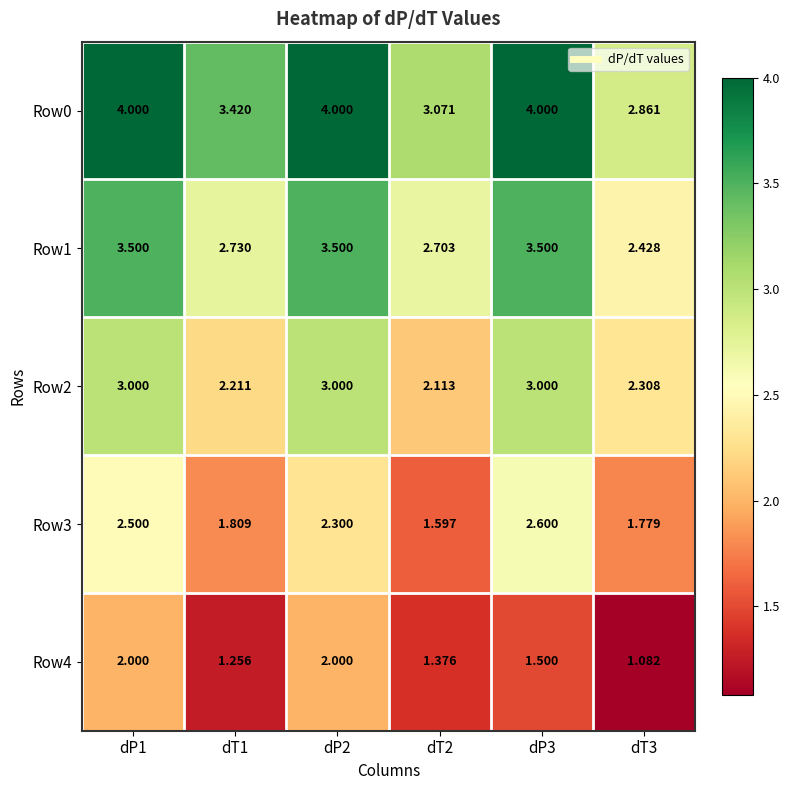

Is the value of Row1 at dT2 greater than the value of Row0 at dT3?

No